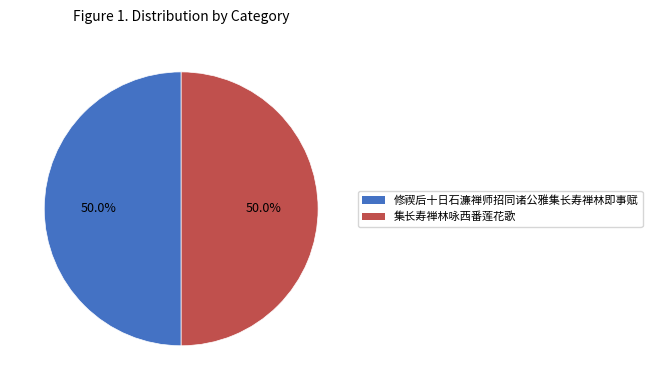

How many segments does this pie chart have?

2